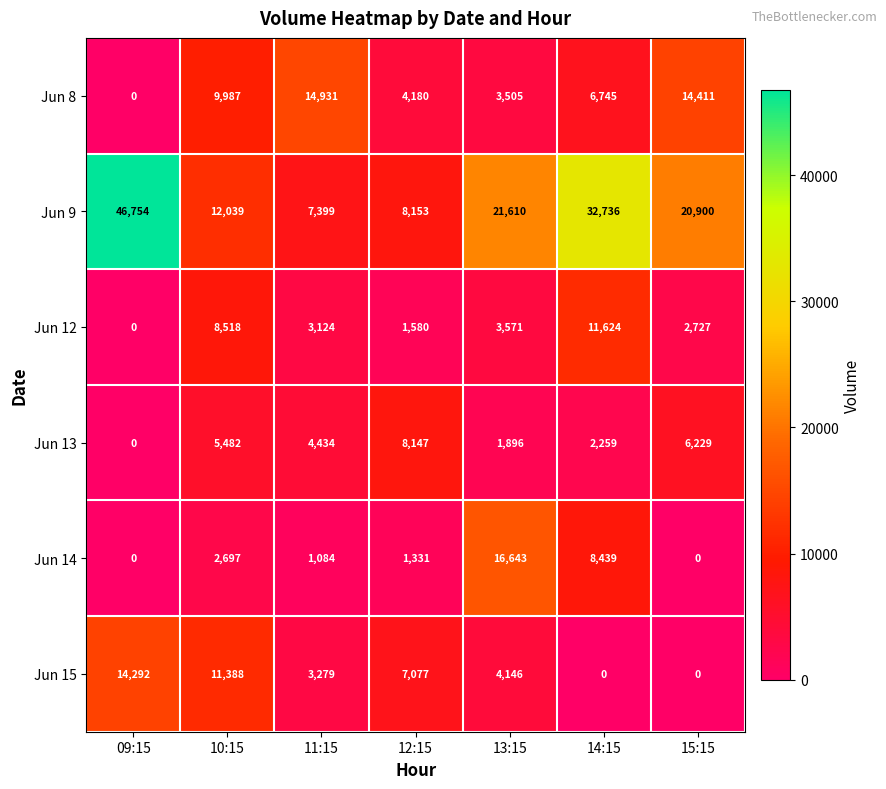

What is the approximate value of Jun 12 at 13:15, to the nearest 10?

3570